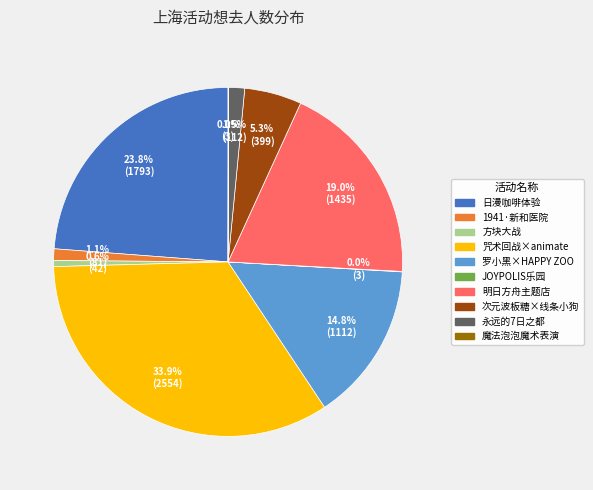

Does any single category account for the majority?

No